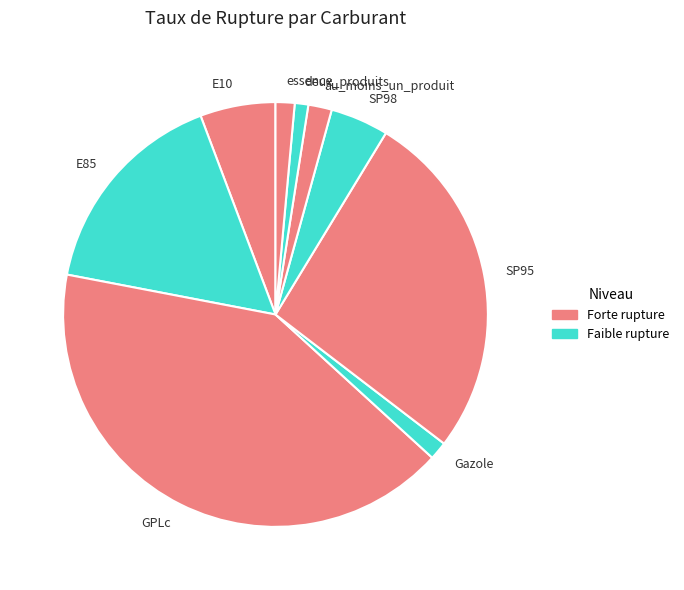

Combined, do E85 and GPLc account for over 50%?

Yes